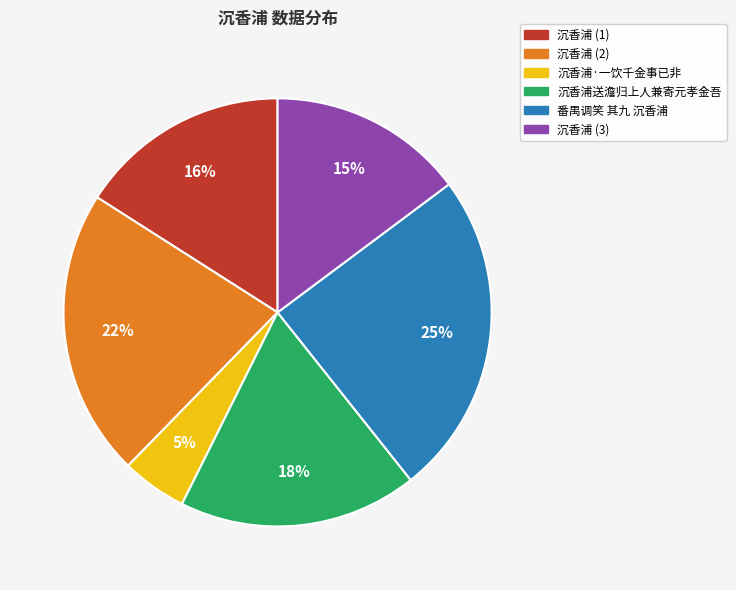

How many slices are in this pie chart?

6